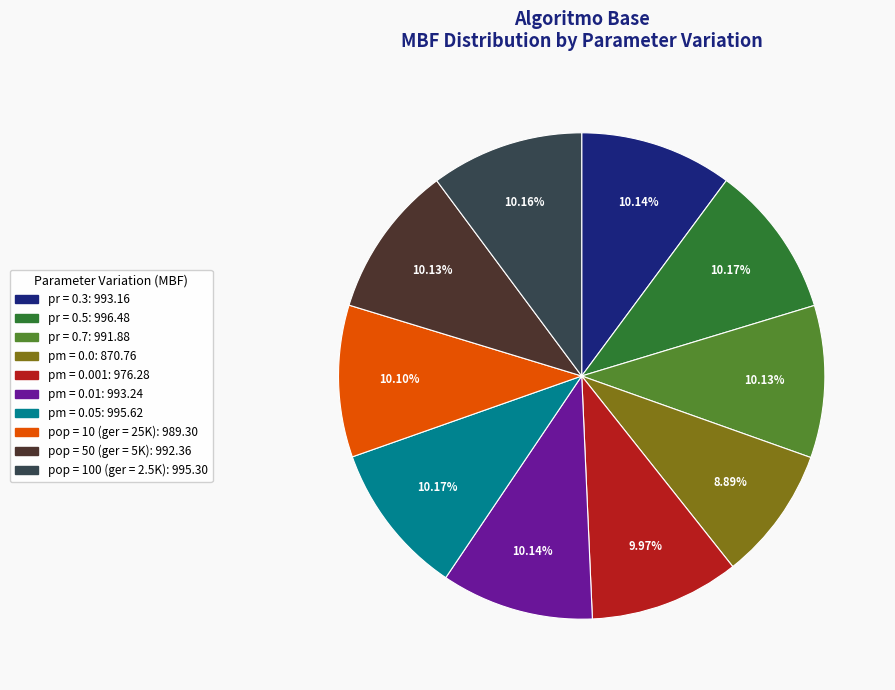

How many segments does this pie chart have?

10